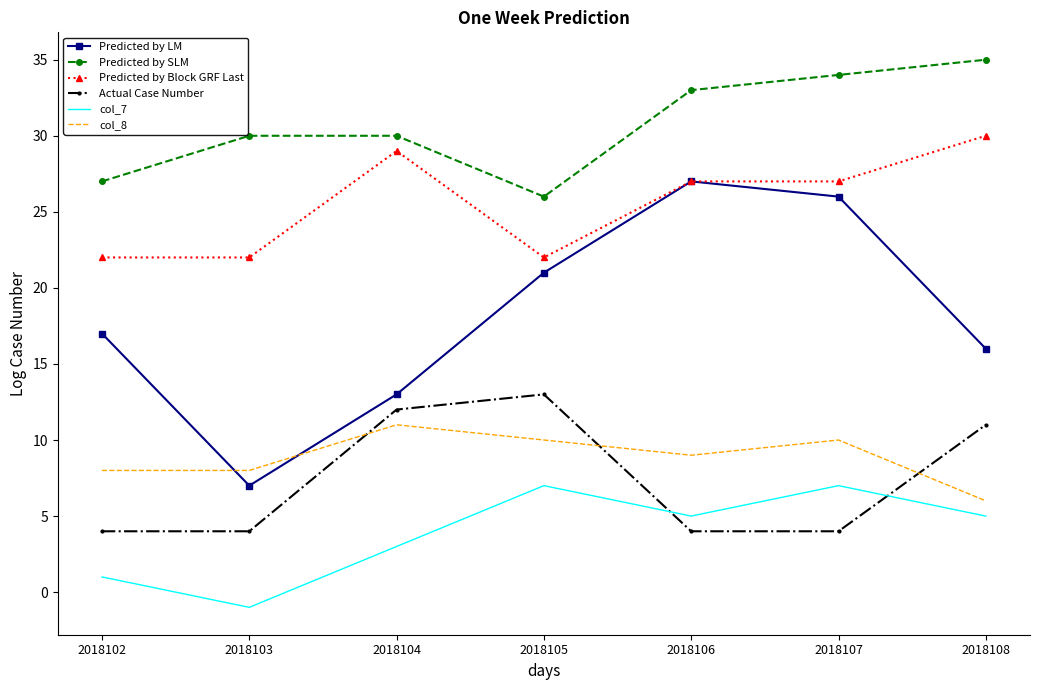

True or false: Predicted by LM and col_7 intersect in this chart.

False